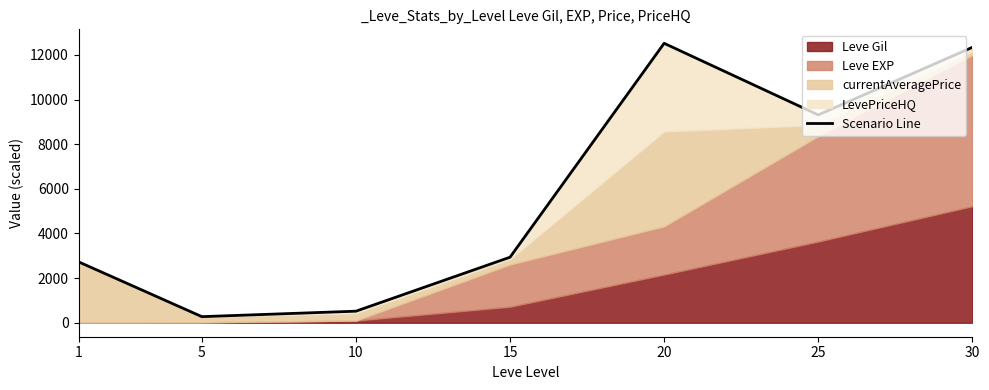

At which category does the data reach its first local valley?

5